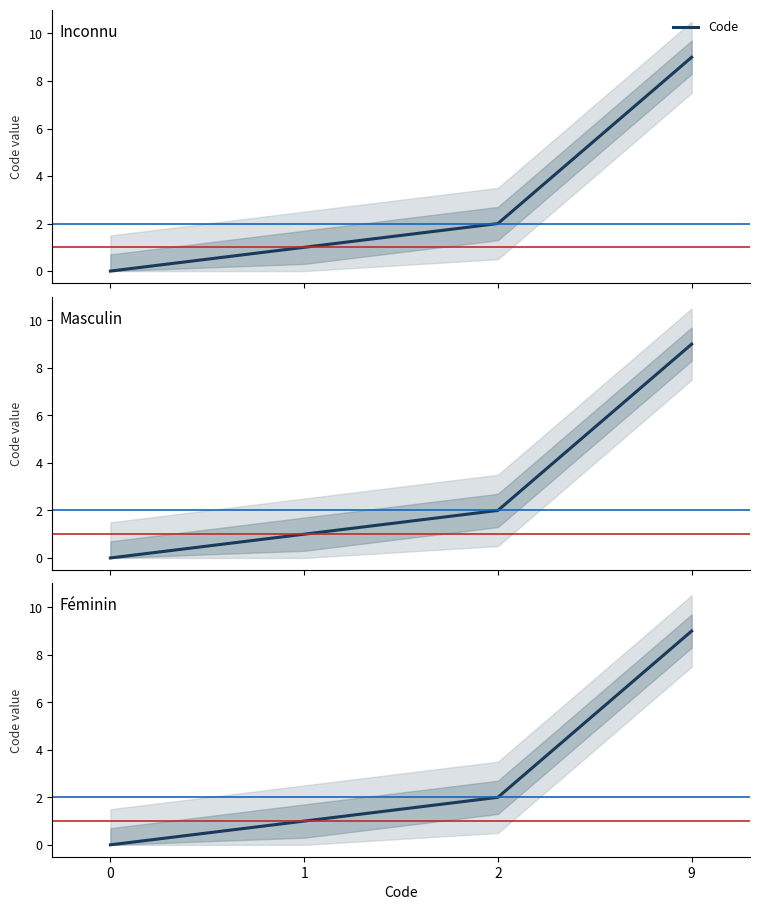

What is the value of the 4th point from the left?

9